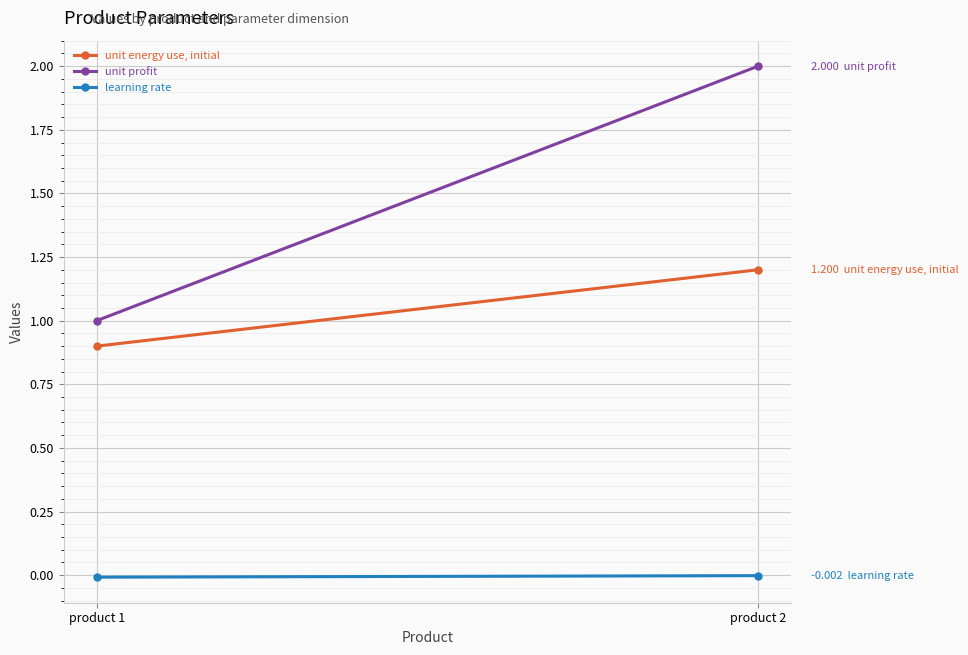

The unit energy use, initial series shows 0.9 at product 1. True or false?

True